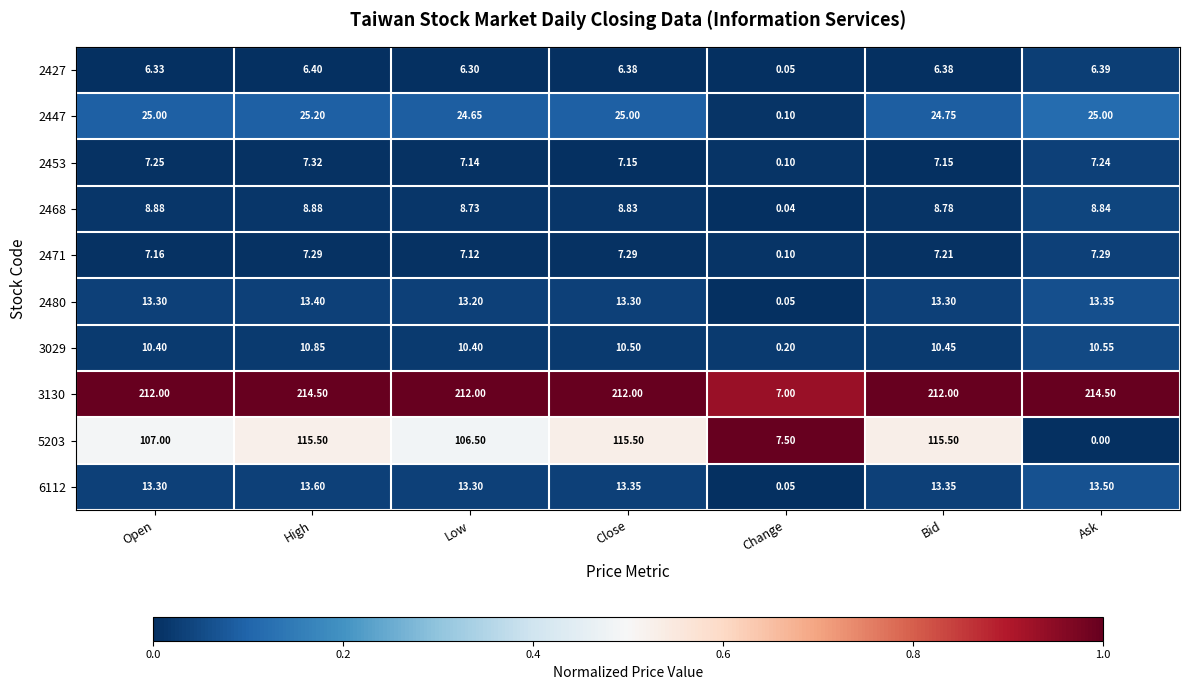

At which label is 2471 closest to 3?

Change